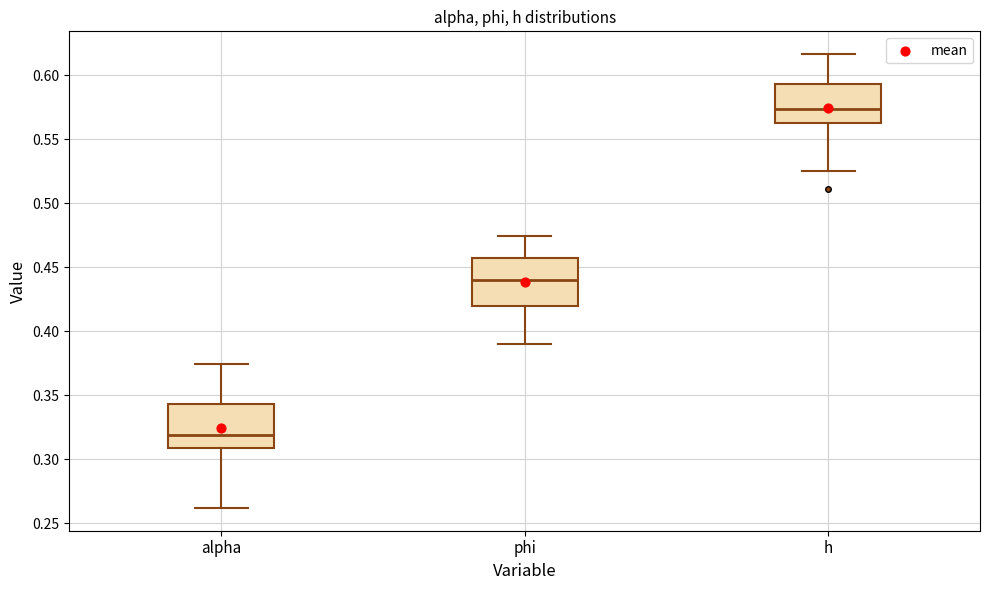

Reading left to right, read every box against the y-axis: the position of its median line, the range the box covers, and the ends of its whiskers. The values are not printed on the chart, so give them approximately, as read against the axis.

alpha: median 0.320, box 0.310 to 0.345, whiskers 0.260 to 0.375
phi: median 0.440, box 0.420 to 0.460, whiskers 0.390 to 0.475
h: median 0.575, box 0.565 to 0.595, whiskers 0.525 to 0.615